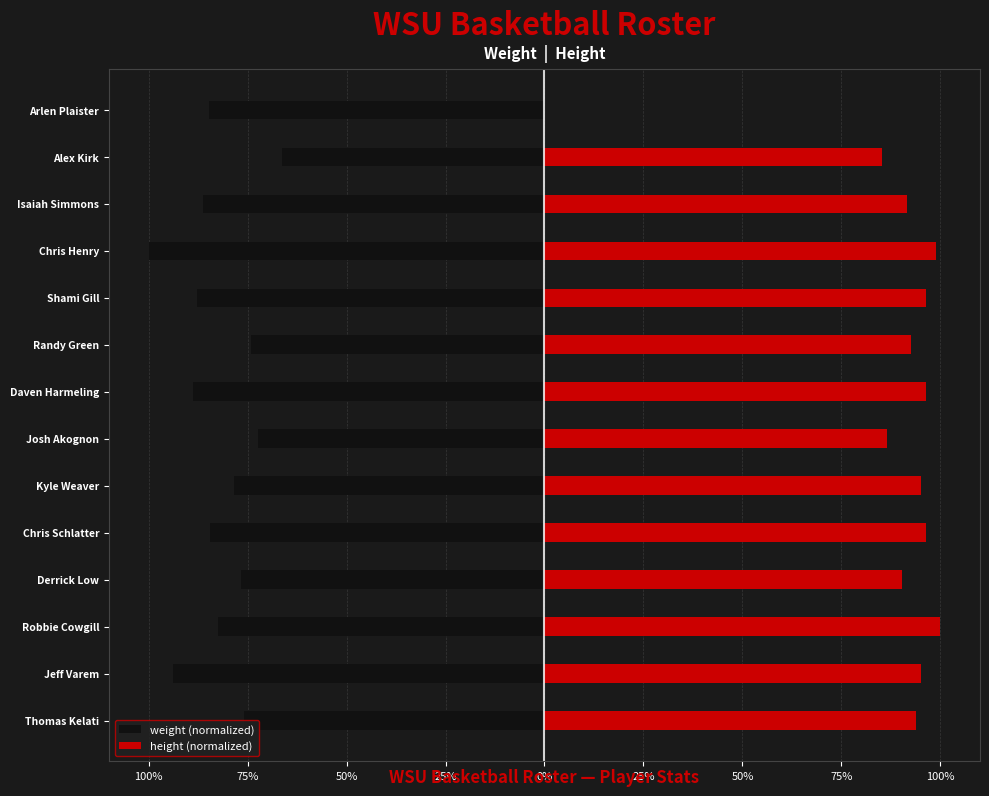

Does the chart contain stacked bars?

No